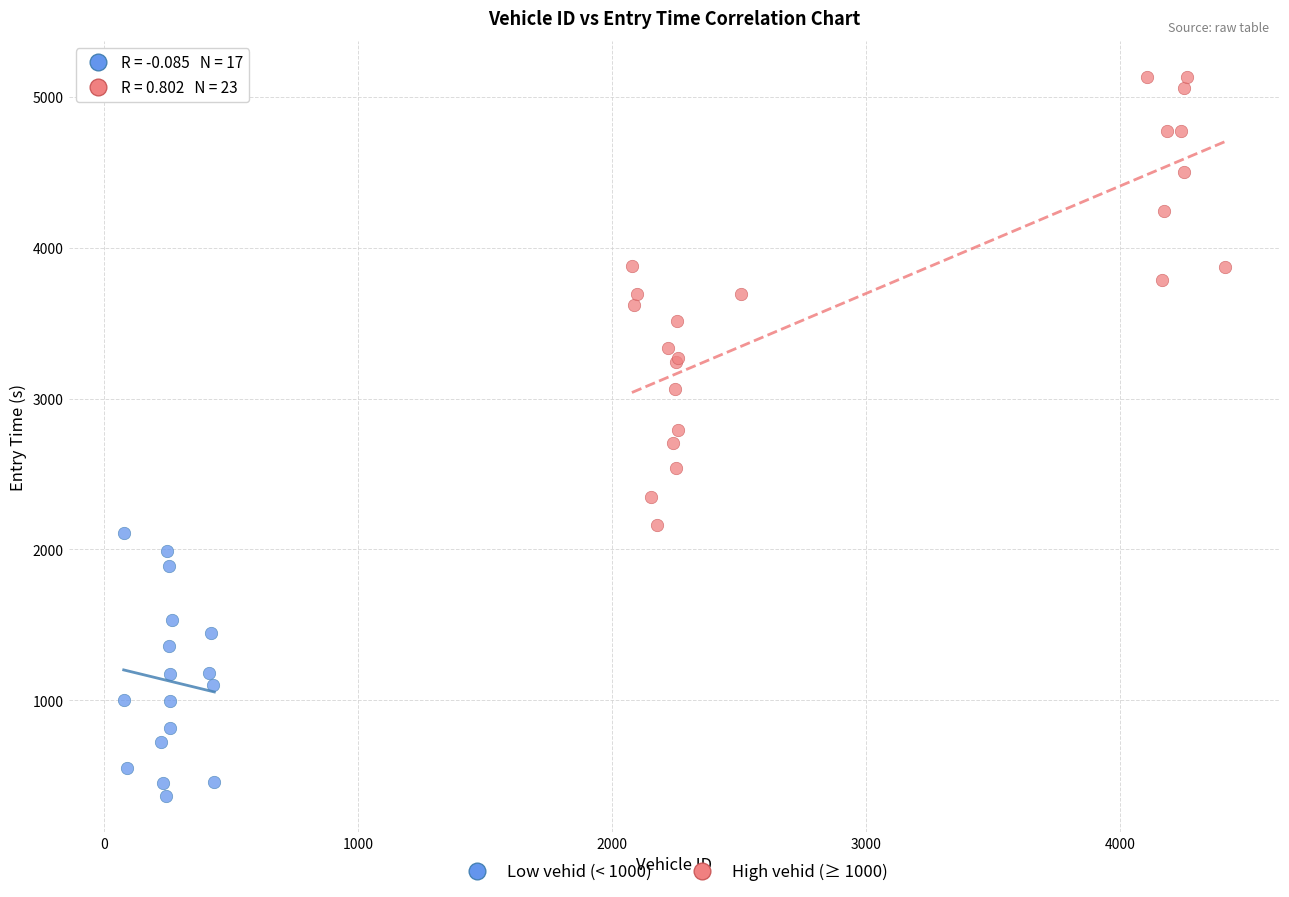

Which series has the largest Y range (max minus min)?

High vehid (≥ 1000)